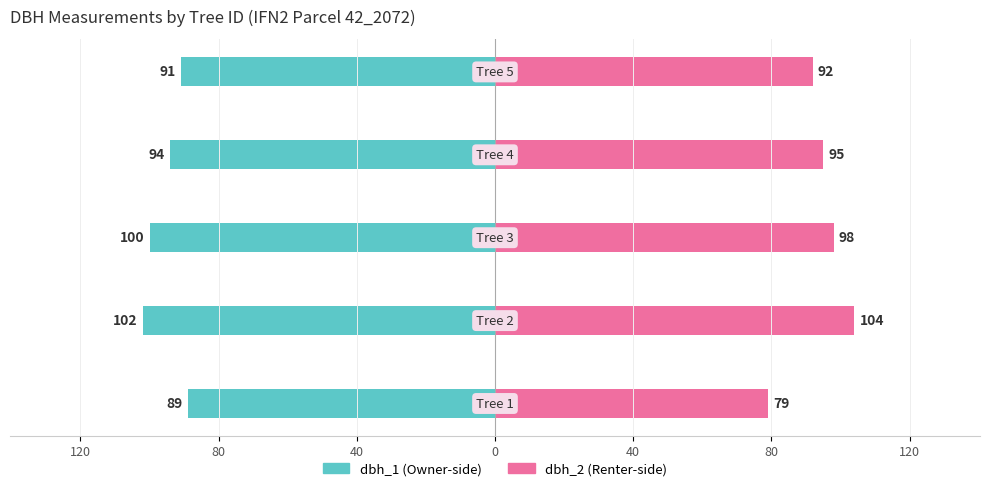

Which series changed the most between 0 and 40?

dbh_1